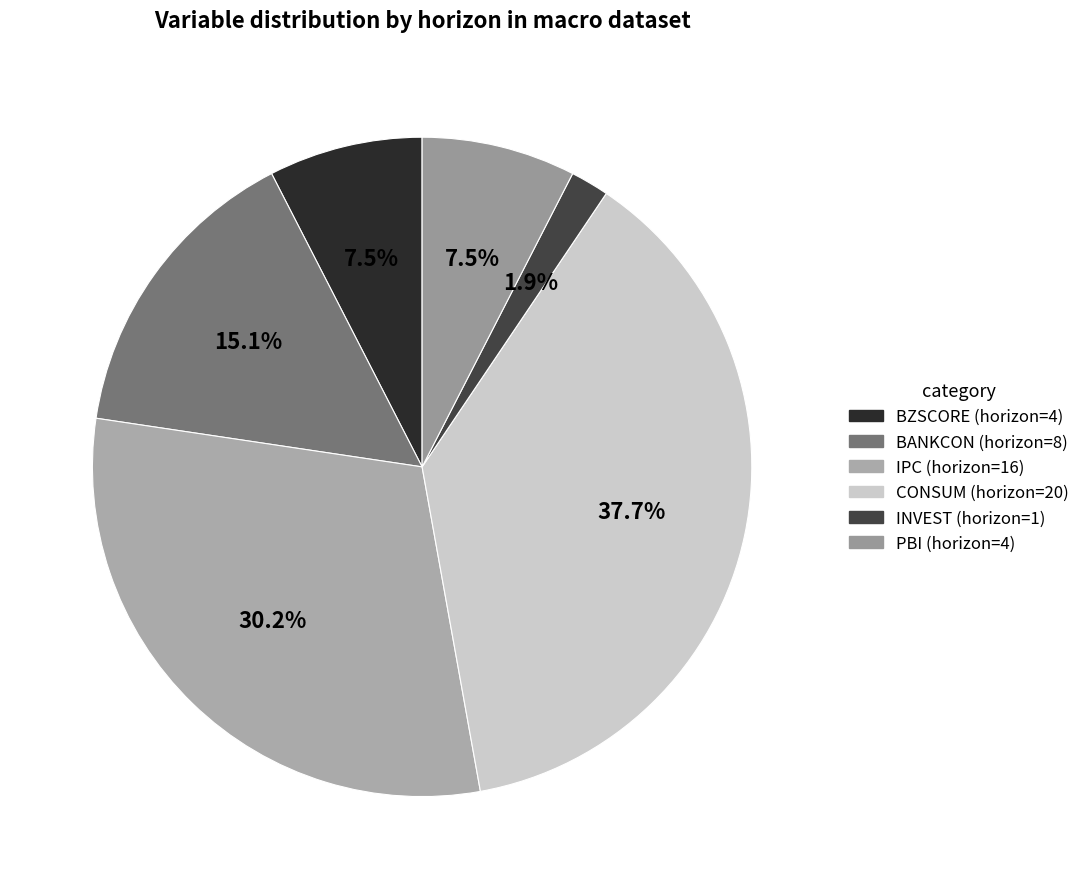

Which slice is the largest?

CONSUM